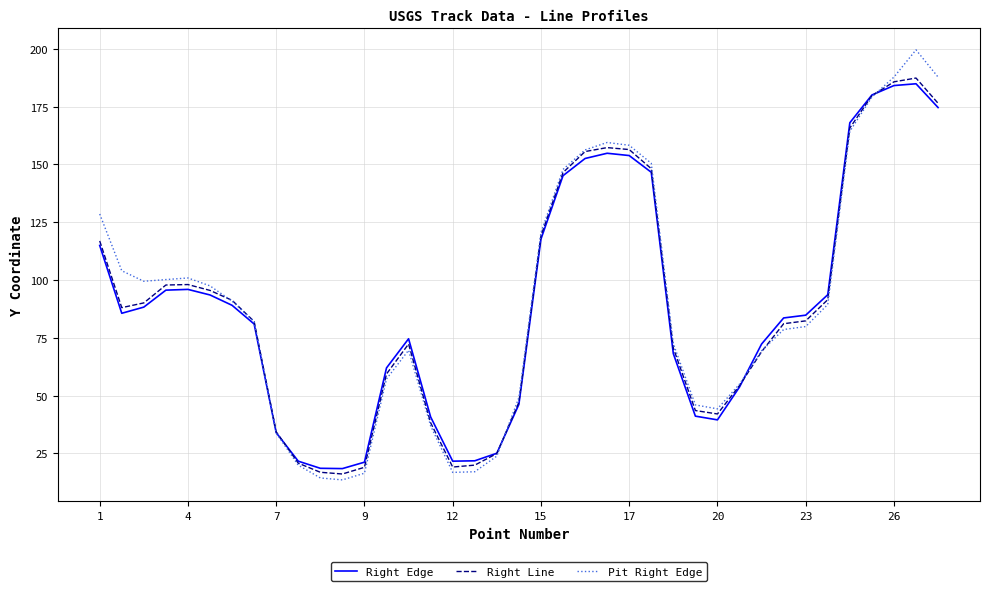

Which series has the largest range (max minus min)?

Pit Right Edge